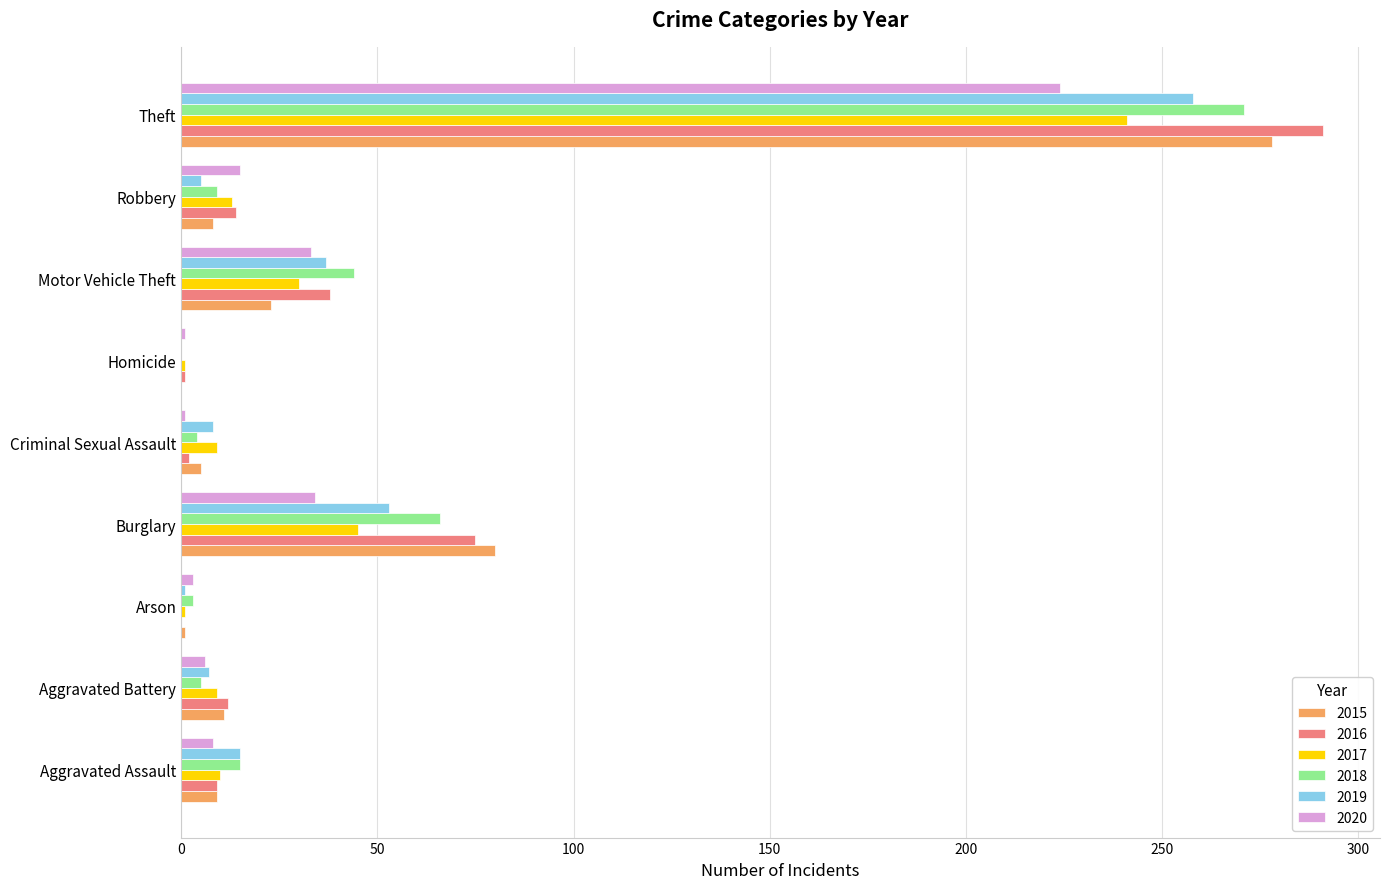

At which category is the sum across all series the highest?

Theft